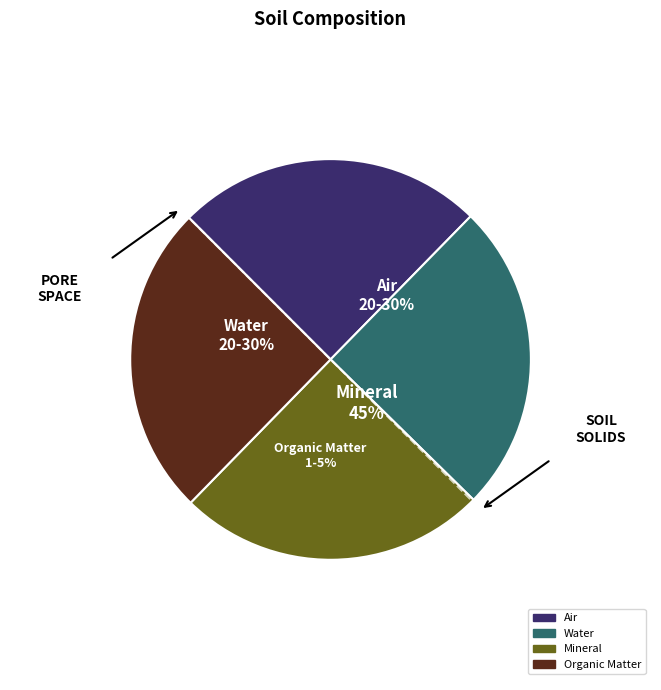

Count the number of slices in the pie.

8